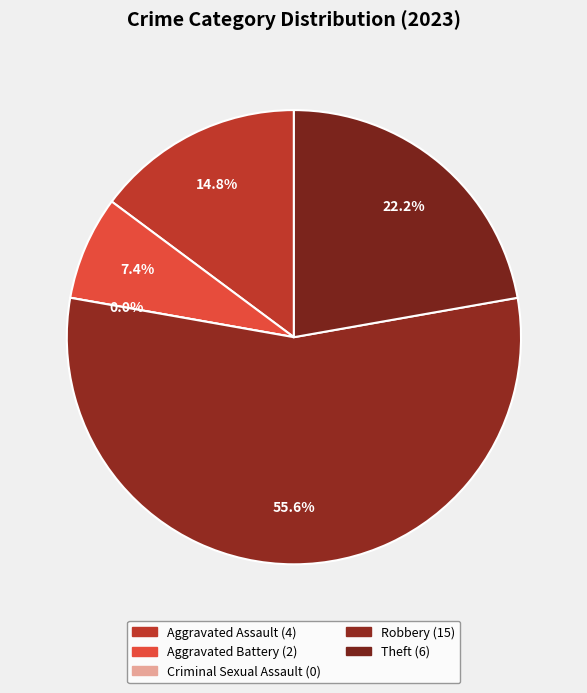

How many segments does this pie chart have?

5